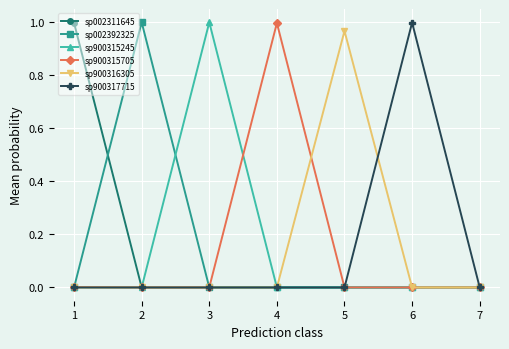

How many categories are shown in the chart?

7